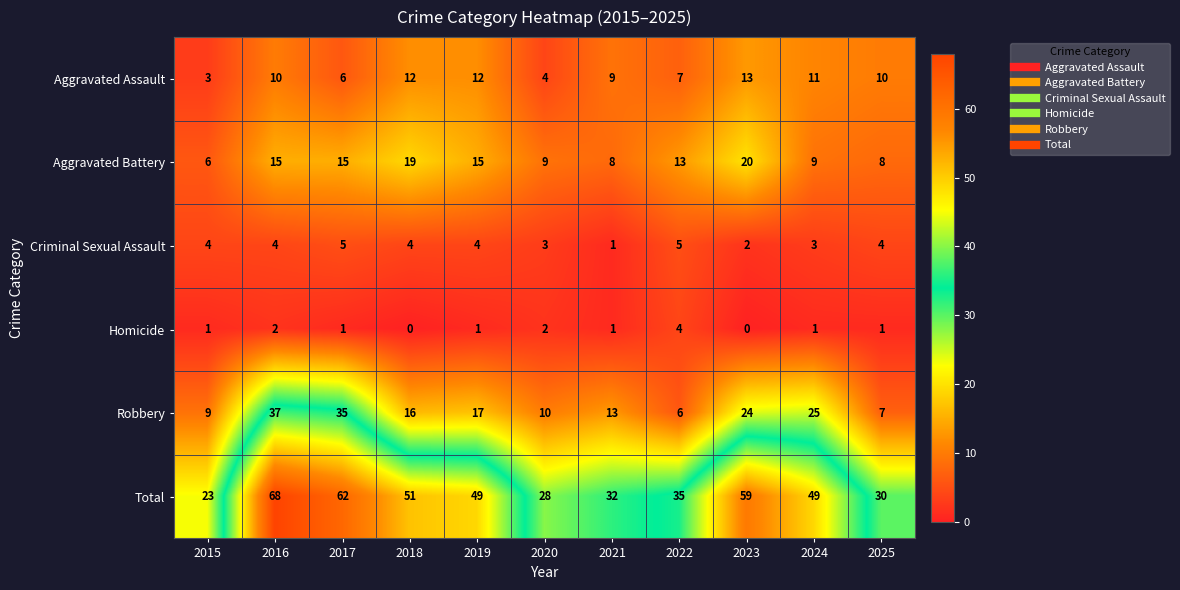

Is it true that Homicide equals 2 at 2025?

False